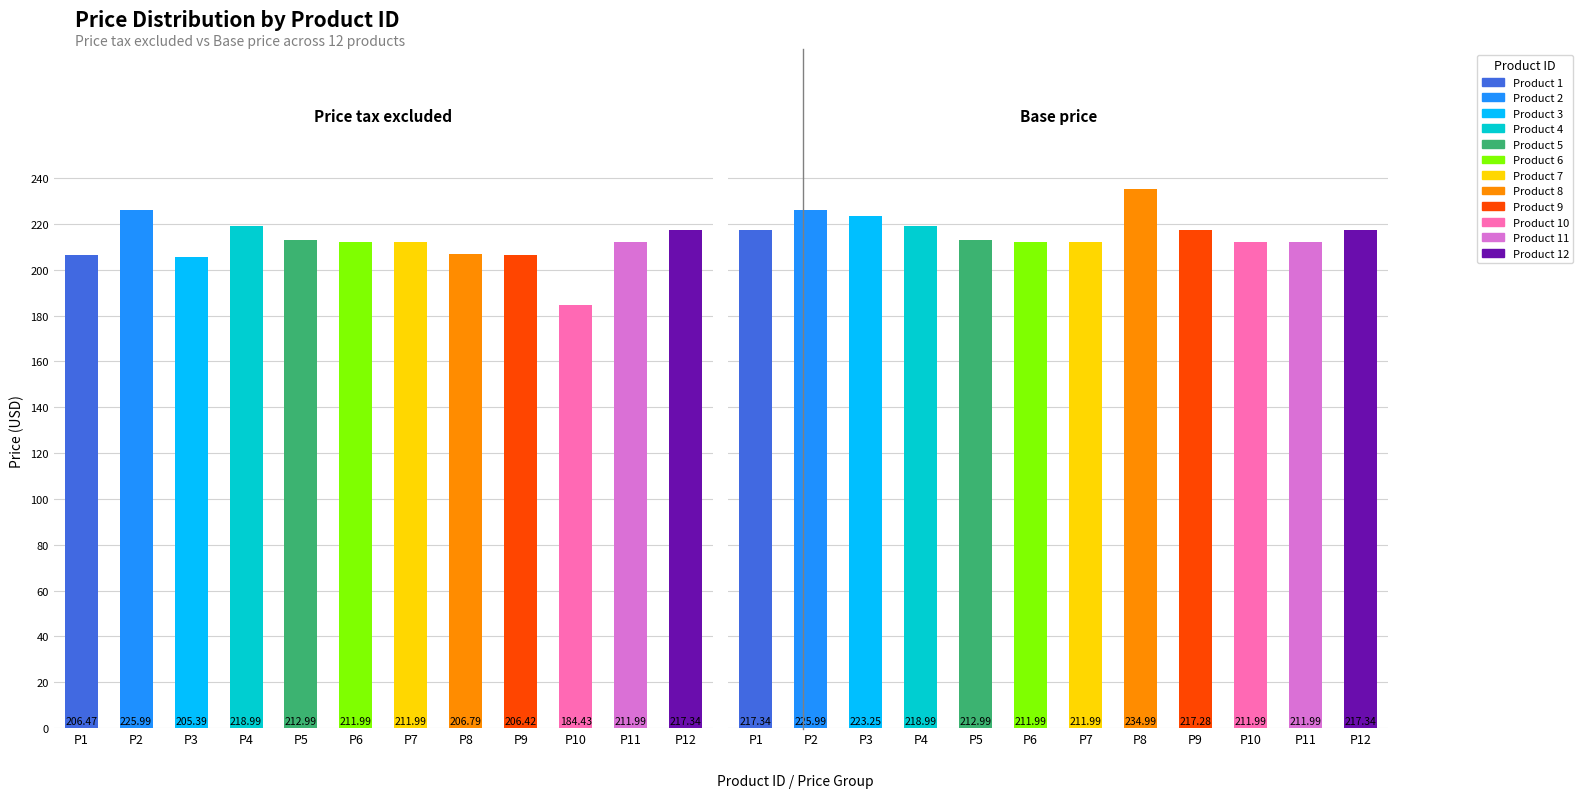

Rank the categories by Base price value from highest to lowest.

P8, P2, P3, P4, P1, P12, P9, P5, P6, P7, P10, P11